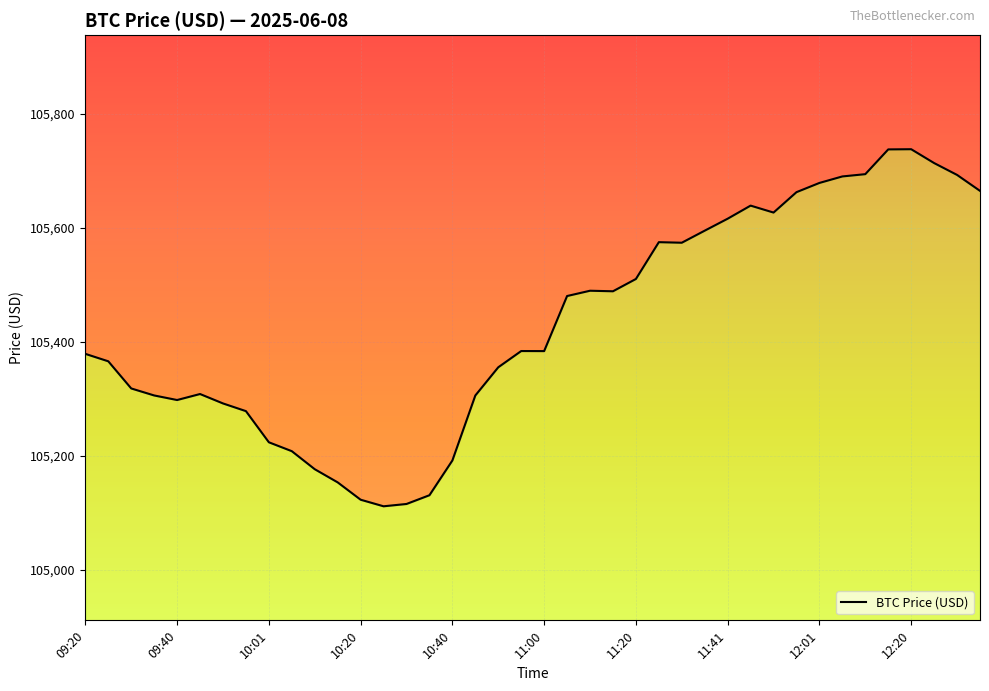

What is the label of the 6th point from the left?

11:00